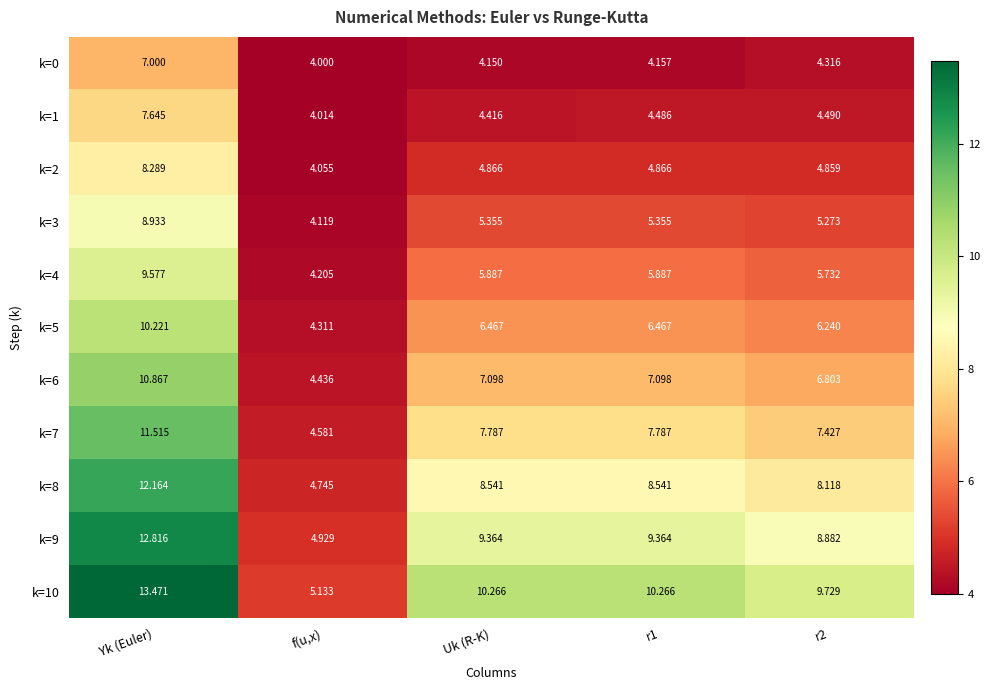

Which category has the highest value in the k=3 series?

Yk (Euler)